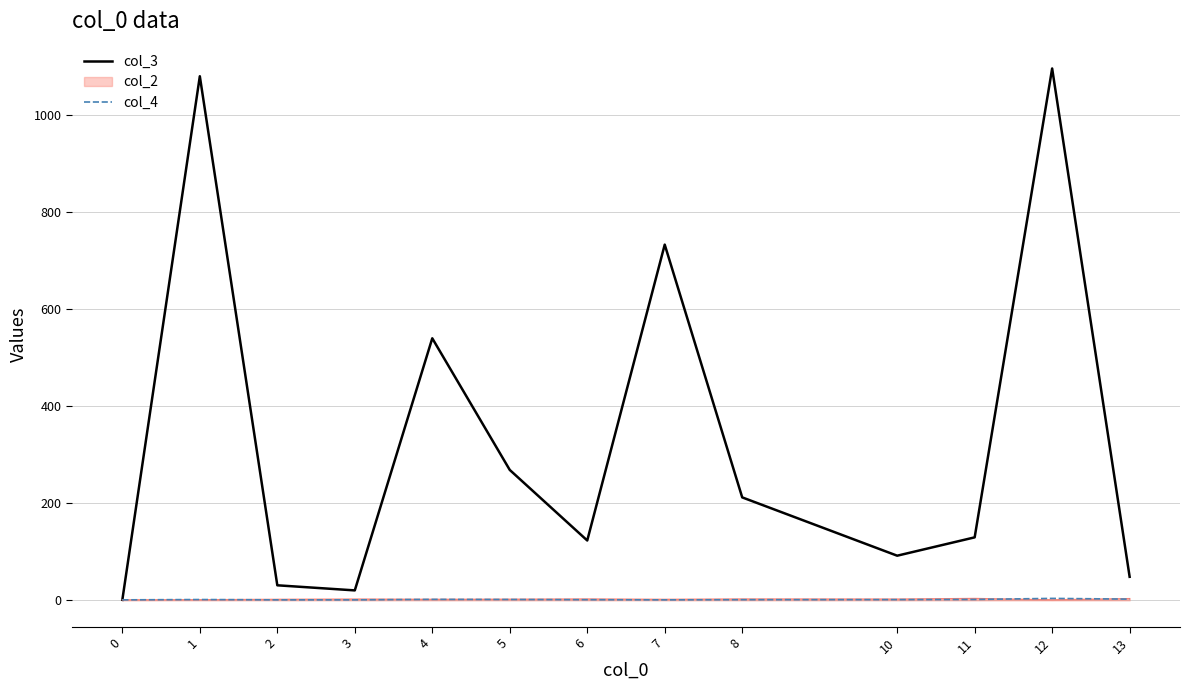

Is the value of col_3 at 8 greater than the value of col_4 at 1?

Yes